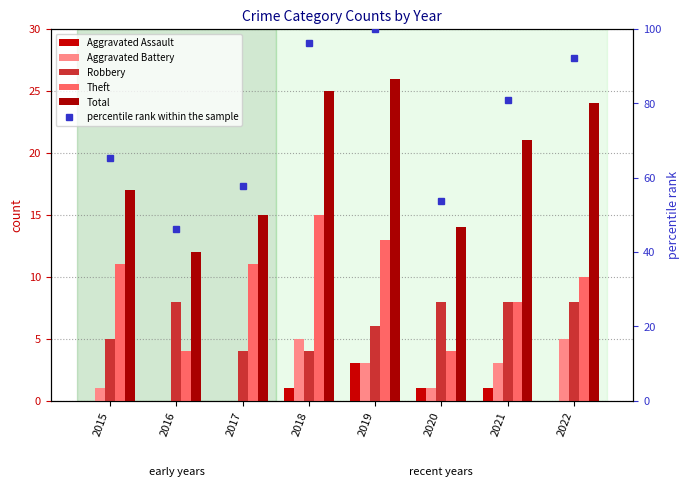

At which label does Aggravated Battery reach its peak?

2018